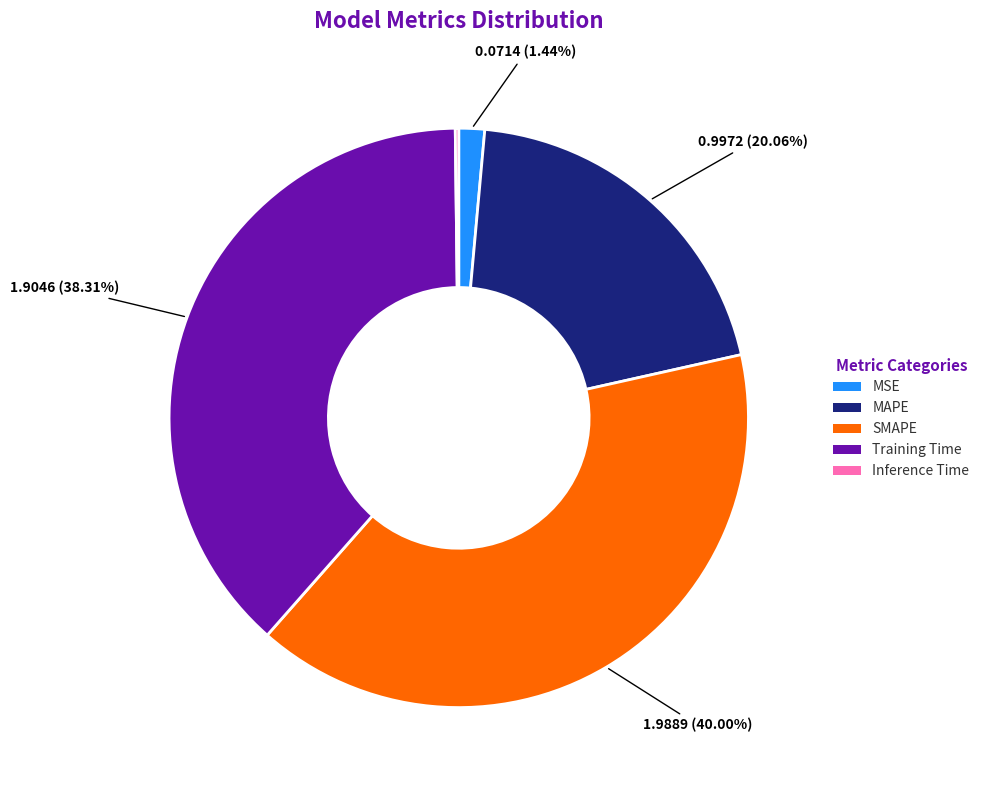

Is there any slice that represents more than half of the pie?

No